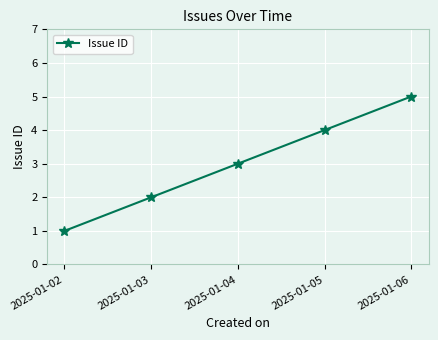

What is the difference between the values at 2025-01-06 and 2025-01-03?

3